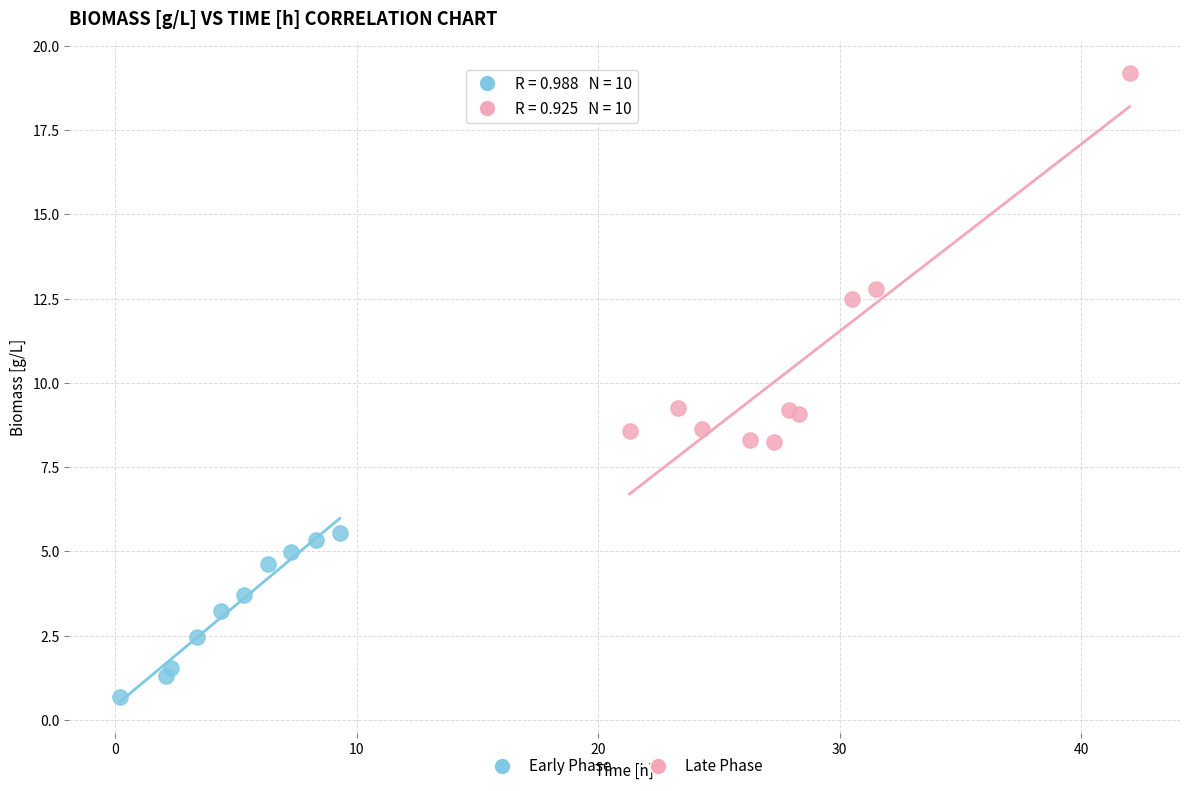

Which series reaches the maximum Y coordinate?

Late Phase